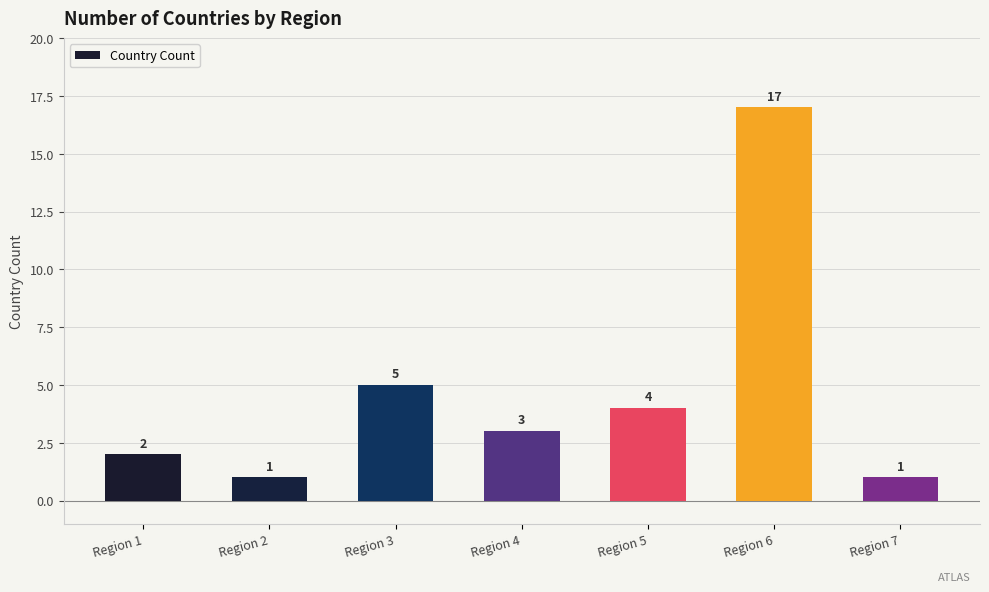

How many data points are less than 3?

3